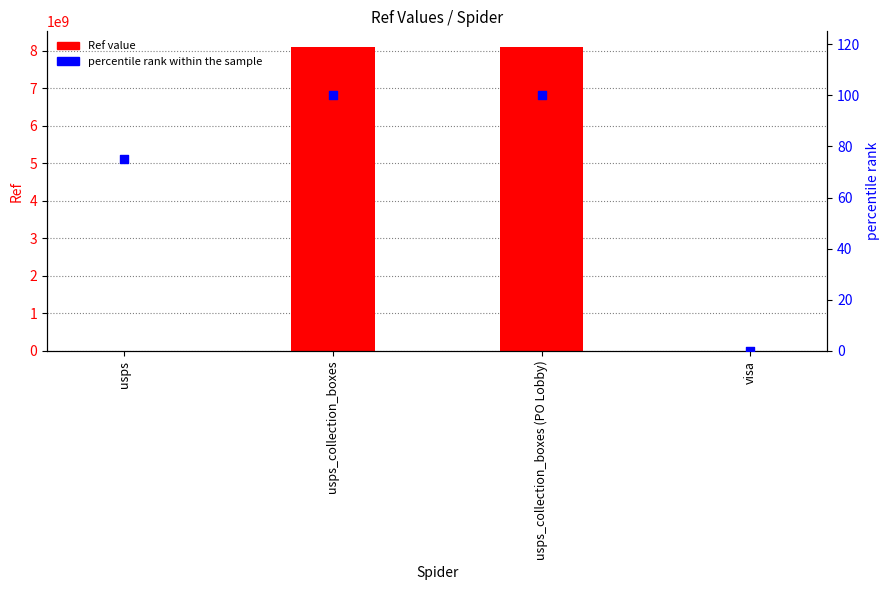

Which series contains the lowest Y value?

Ref